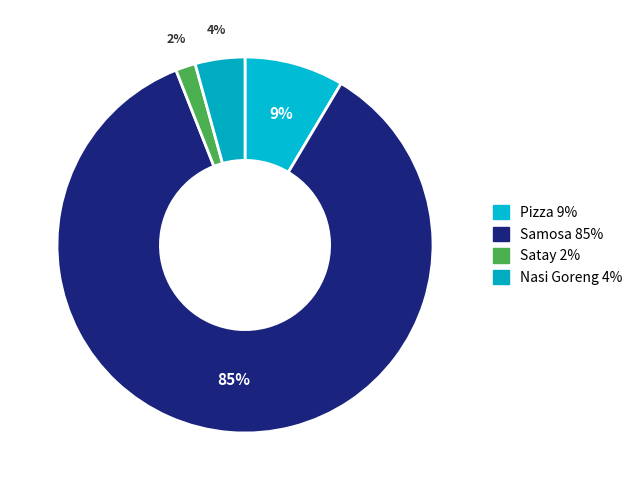

How many segments does this pie chart have?

4